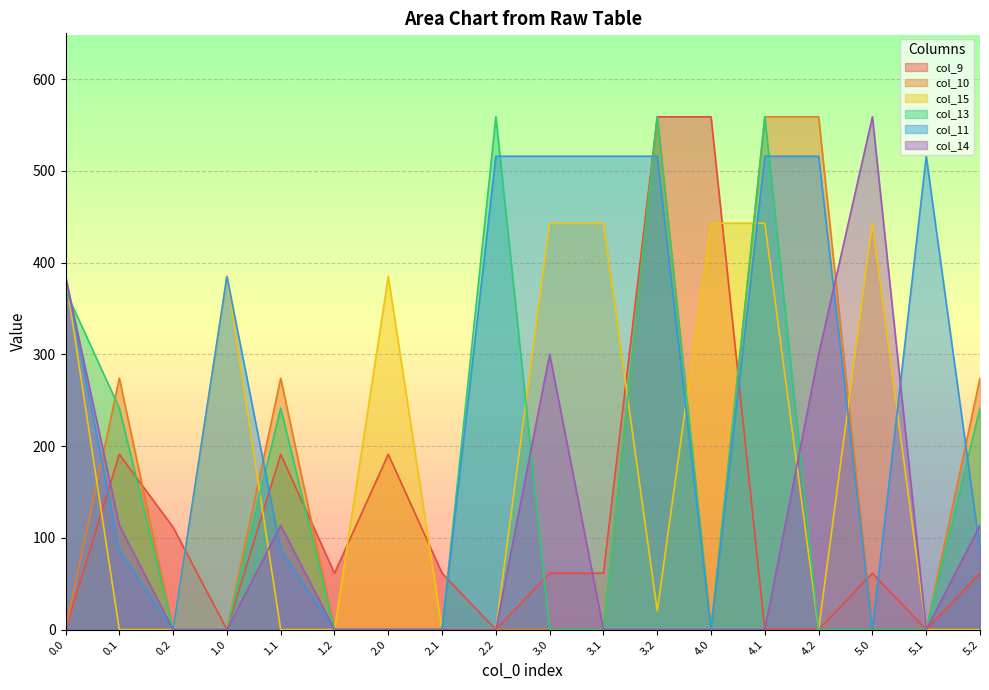

What is the approximate value of col_13 at 1.1?

241.5